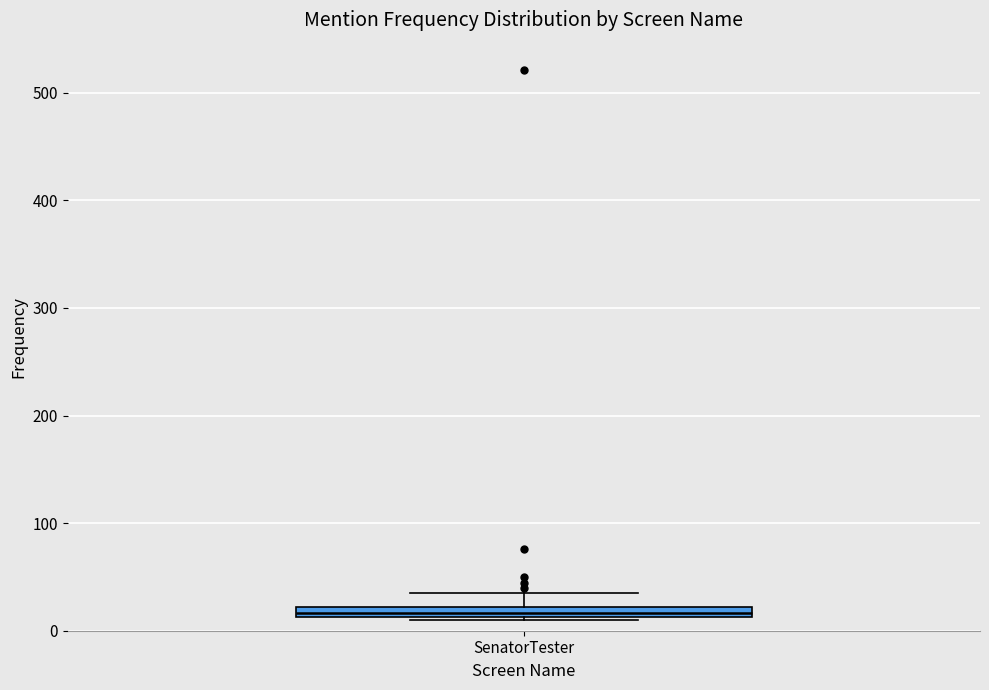

Where is the upper edge of the box for SenatorTester on the y-axis? The values are not printed on the chart, so give them approximately, as read against the axis.

20